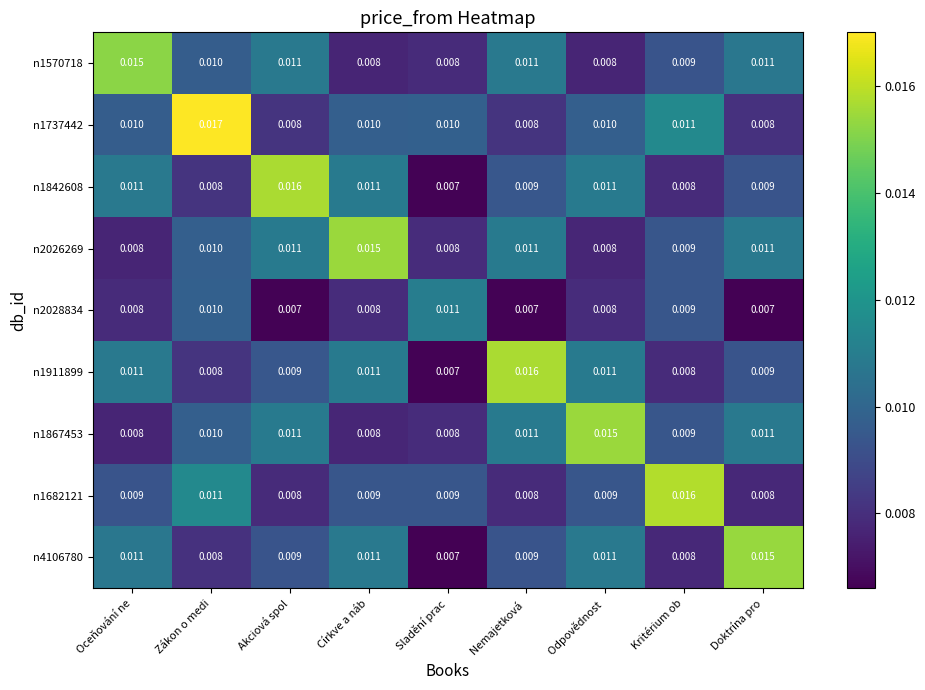

At which category does the chart reach its peak across all series?

Zákon o medi